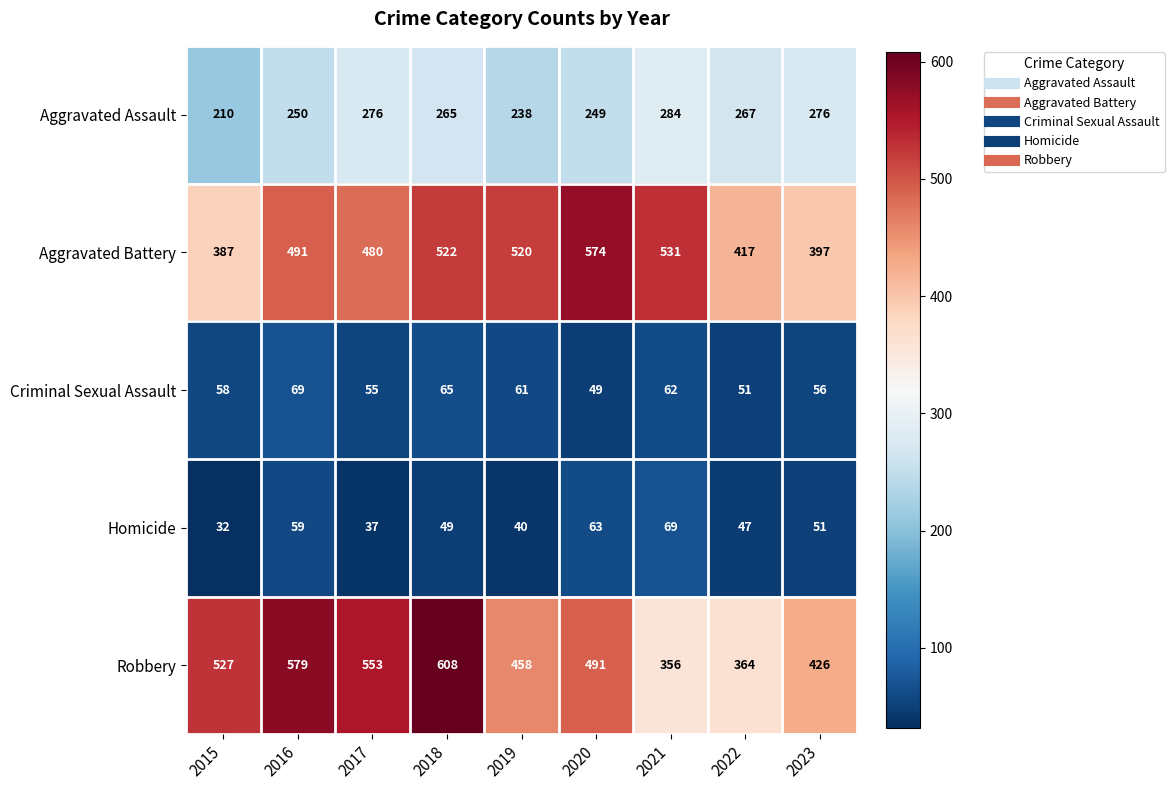

Which series changed the most between 2017 and 2020?

Aggravated Battery